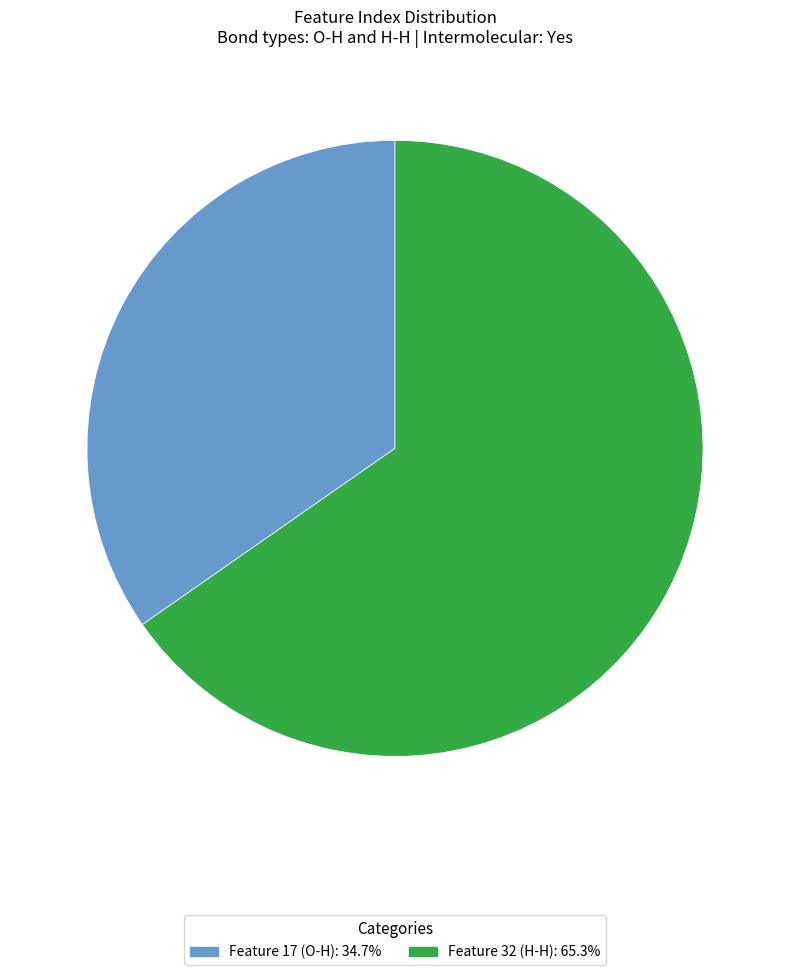

How many segments does this pie chart have?

2